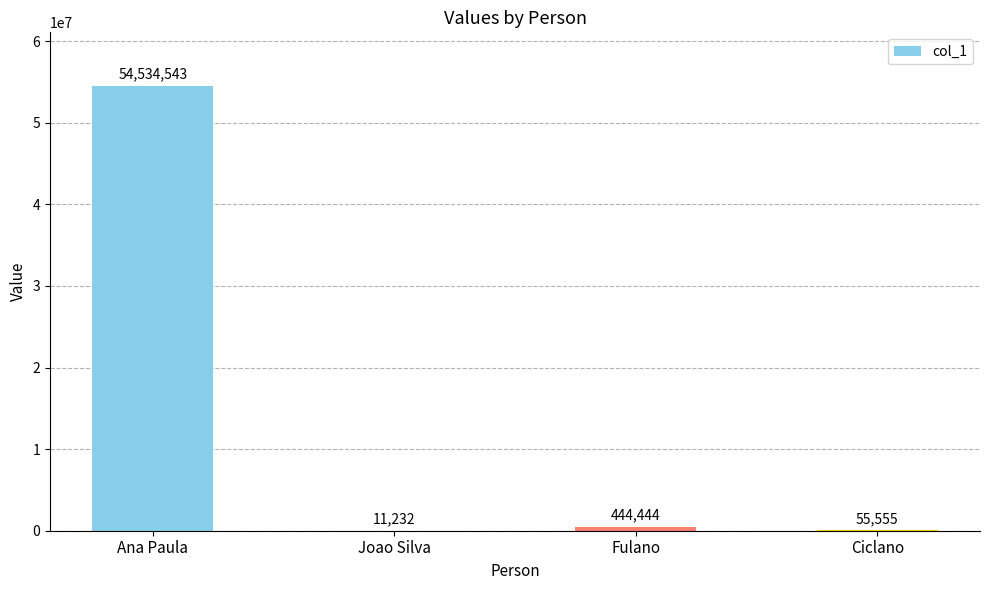

Reading left to right, extract all data points from this chart.

Ana Paula=54534543	Joao Silva=11232	Fulano=444444	Ciclano=55555